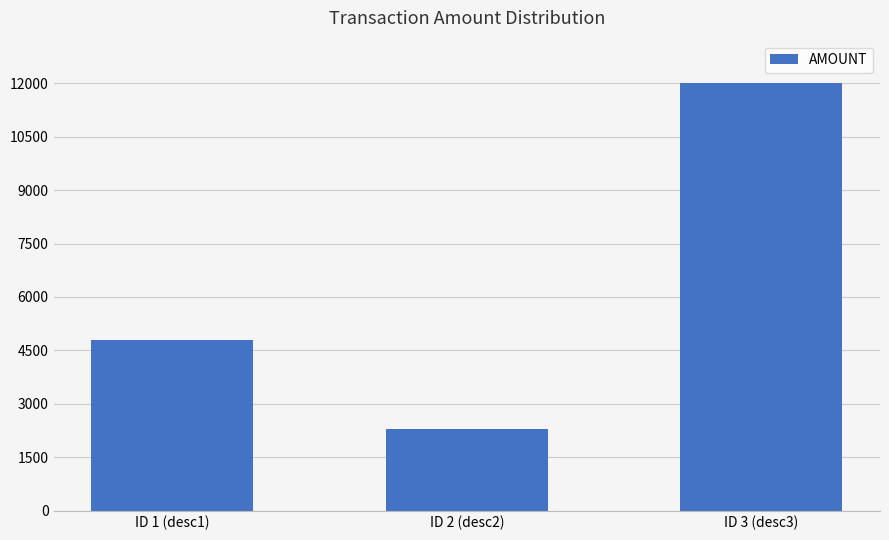

How many data points does each series have?

3